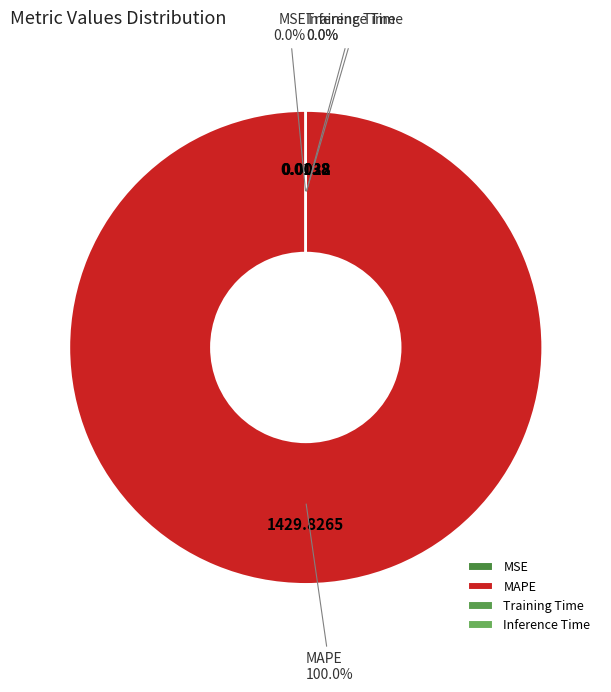

Is MAPE the majority of the pie?

Yes